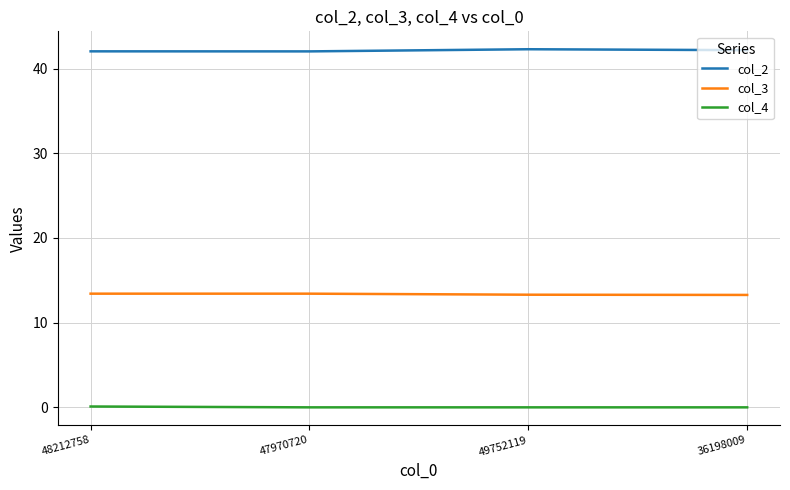

What is the greatest value displayed?

42.3